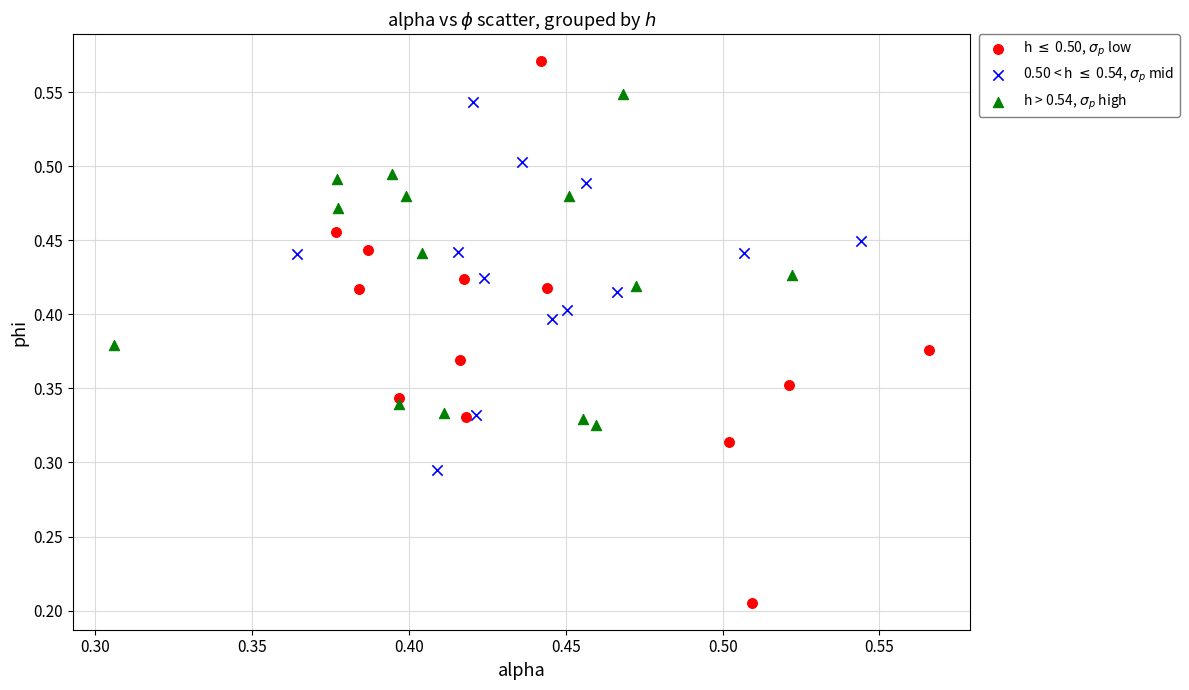

Which series contains the lowest Y value?

h $\leq$ 0.50, $\sigma_p$ low